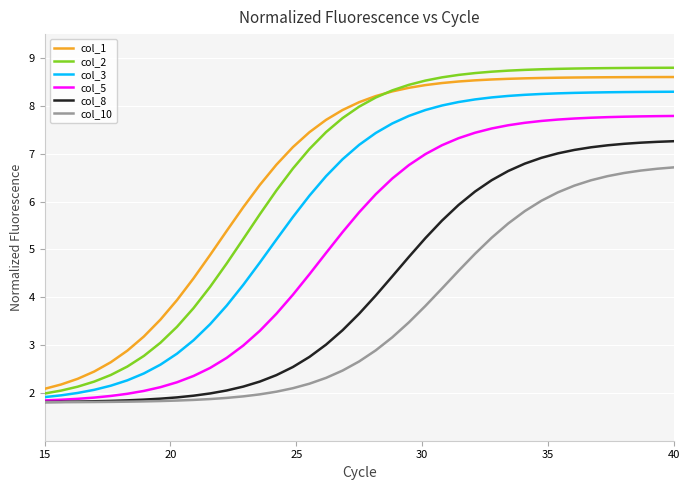

What is the minimum value shown in the chart?

1.8